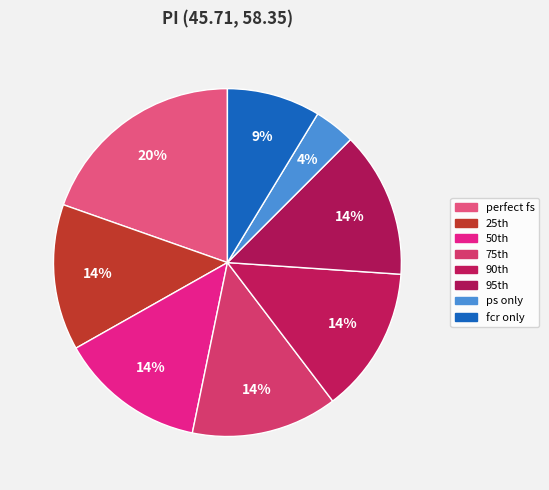

How many slices are in this pie chart?

8